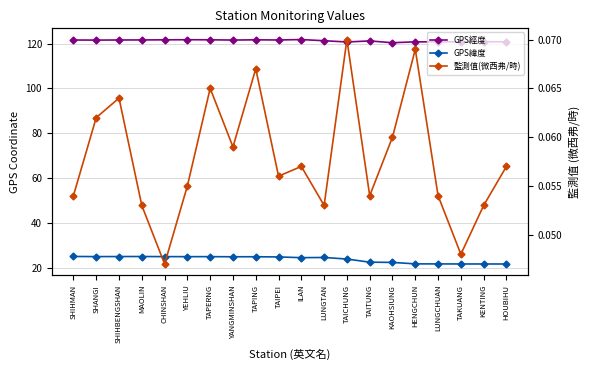

In GPS經度, how many points are lower than both neighbors (excluding endpoints)?

6